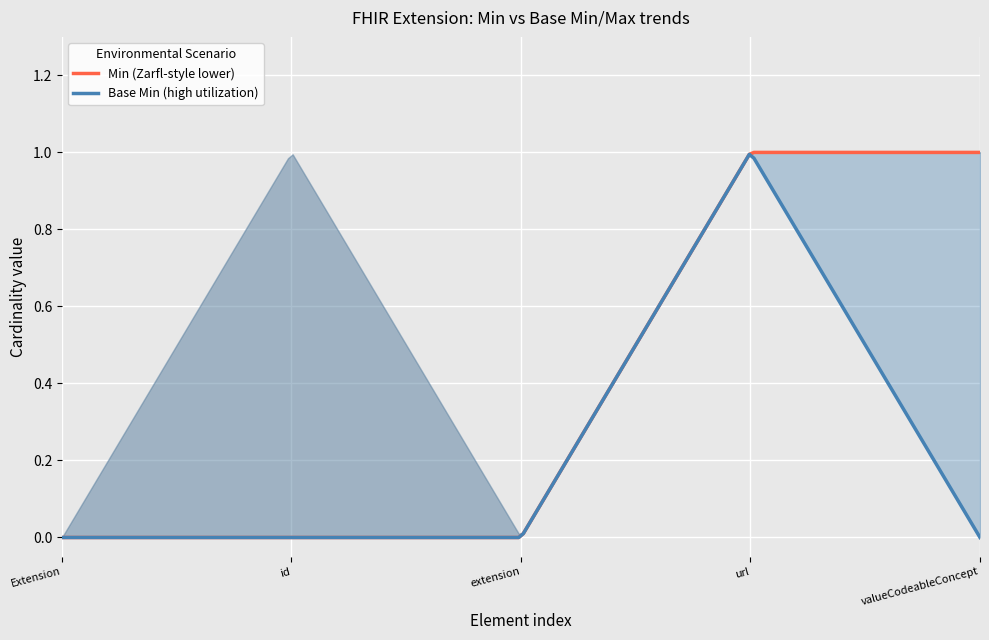

Which series has the largest range (max minus min)?

Base Min